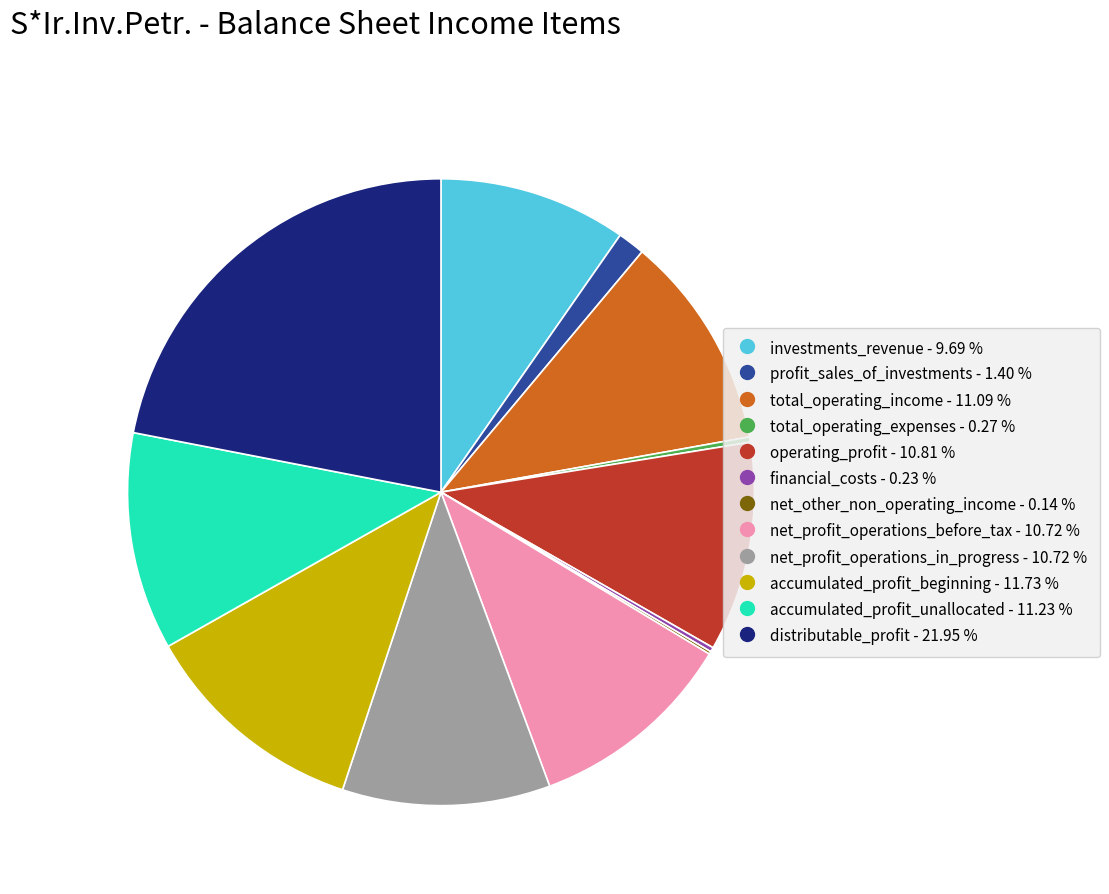

Do net_profit_operations_in_progress and net_profit_operations_before_tax together represent more than half of the pie?

No